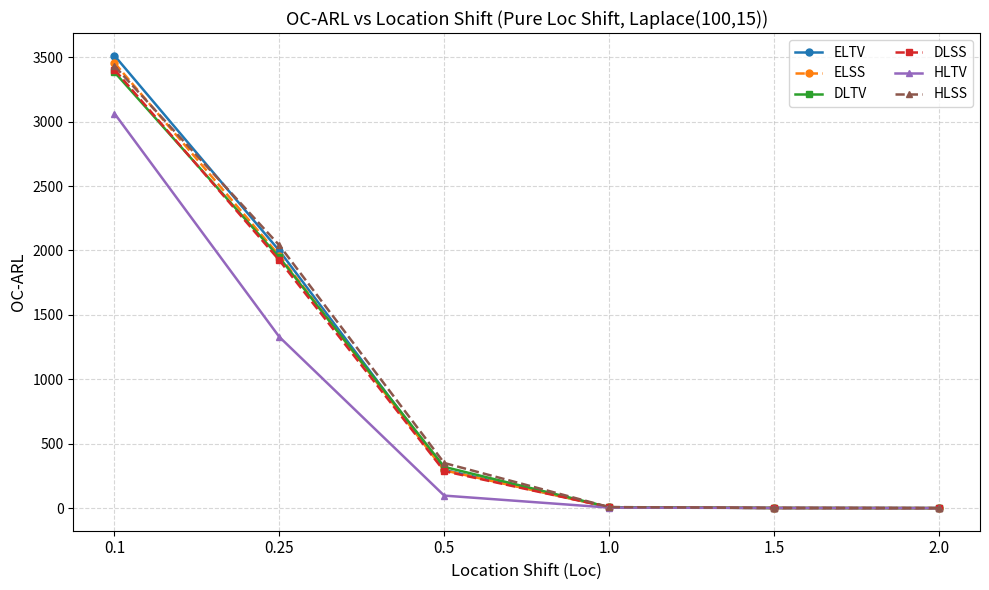

Between 0.25 and 0.5, which series saw the biggest shift?

ELTV